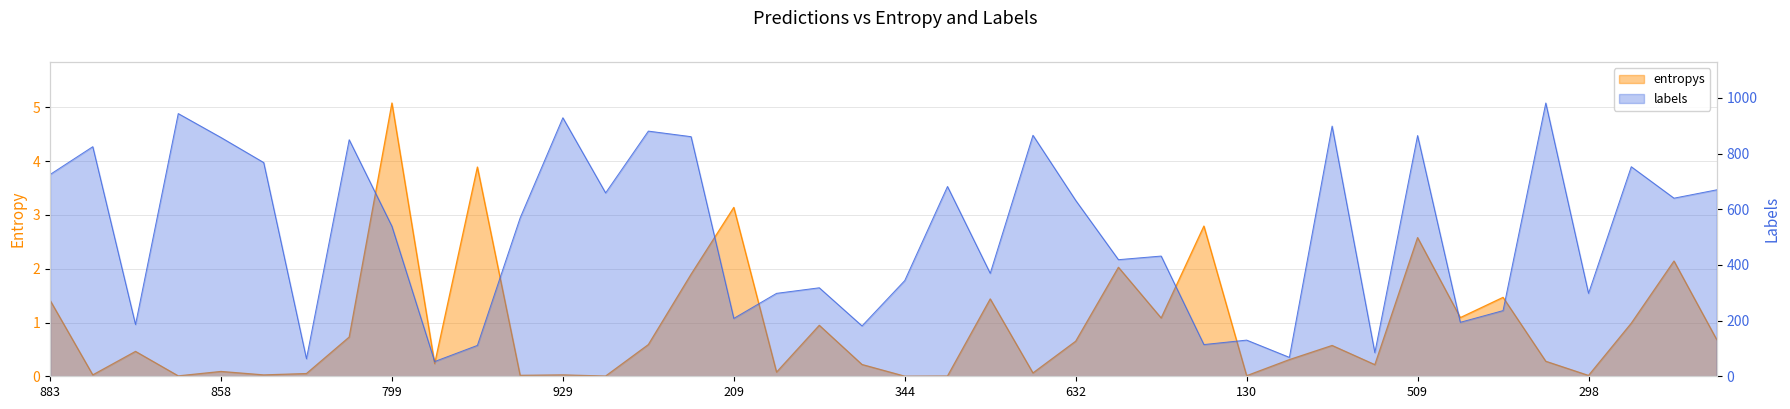

Which series changed the most between 24 and 35?

labels